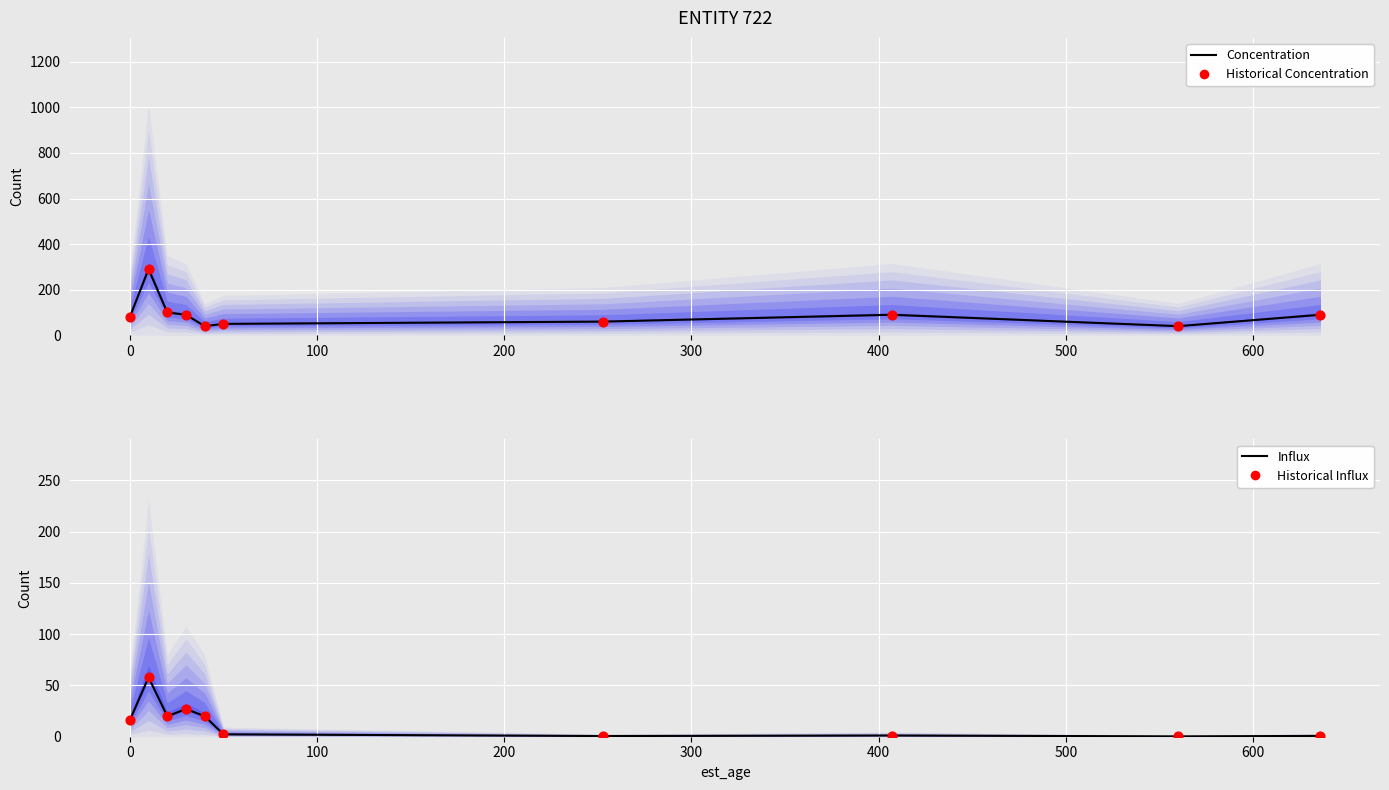

At how many categories does at least one series exceed 45?

8